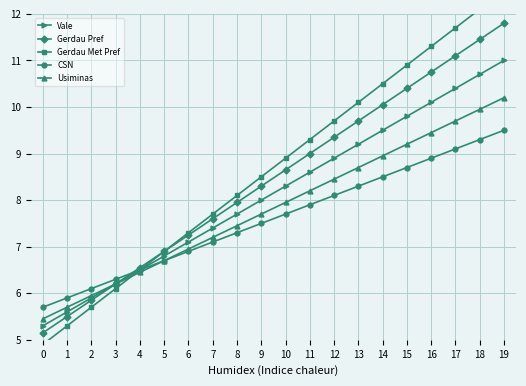

What value does the Gerdau Met Pref series have at 3?

6.1